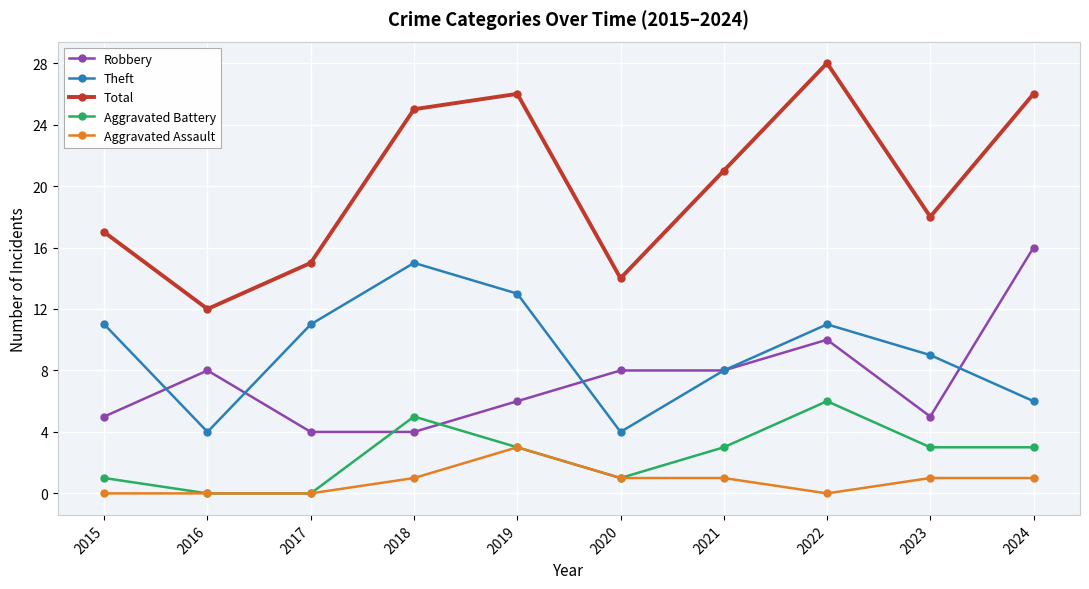

Reading left to right, extract all data points from this chart.

Robbery: 2015=5	2016=8	2017=4	2018=4	2019=6	2020=8	2021=8	2022=10	2023=5	2024=16
Theft: 2015=11	2016=4	2017=11	2018=15	2019=13	2020=4	2021=8	2022=11	2023=9	2024=6
Total: 2015=17	2016=12	2017=15	2018=25	2019=26	2020=14	2021=21	2022=28	2023=18	2024=26
Aggravated Battery: 2015=1	2016=0	2017=0	2018=5	2019=3	2020=1	2021=3	2022=6	2023=3	2024=3
Aggravated Assault: 2015=0	2016=0	2017=0	2018=1	2019=3	2020=1	2021=1	2022=0	2023=1	2024=1